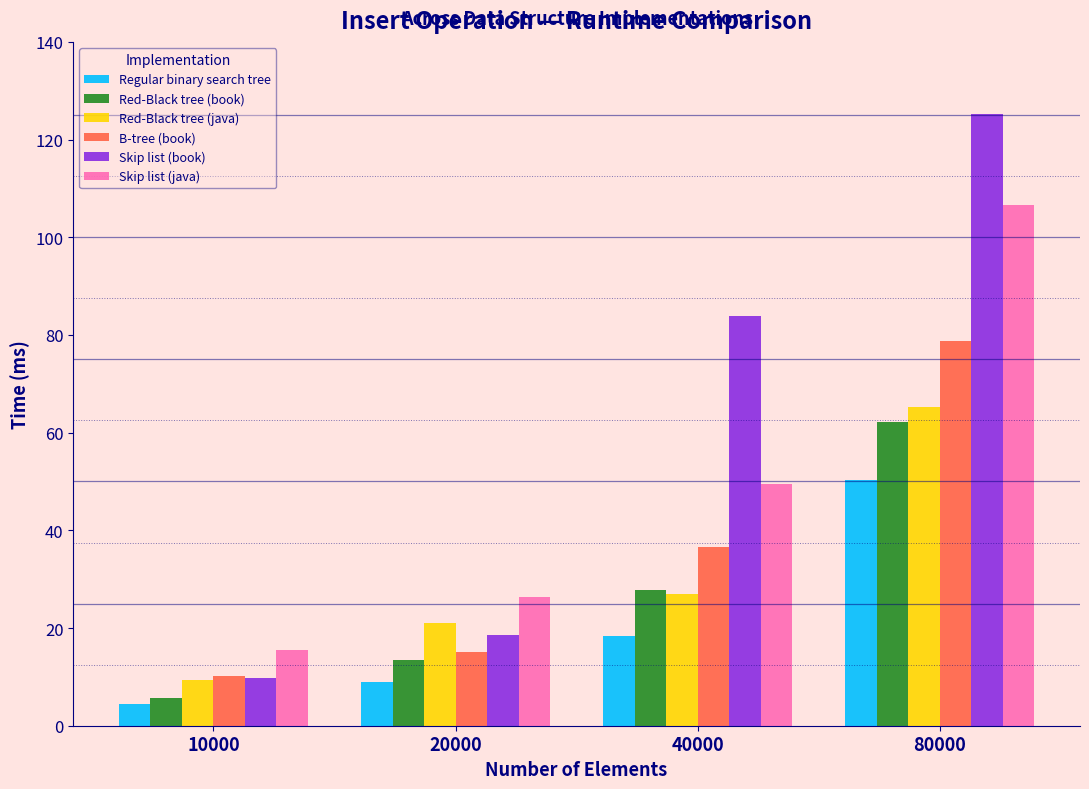

Reading left to right, transcribe all the data shown in this chart.

Regular binary search tree: 4.5	8.9	18.4	50.3
Red-Black tree (book): 5.7	13.4	27.8	62.1
Red-Black tree (java): 9.4	21.0	27.0	65.3
B-tree (book): 10.1	15.1	36.5	78.8
Skip list (book): 9.8	18.5	83.9	125.2
Skip list (java): 15.5	26.3	49.5	106.7